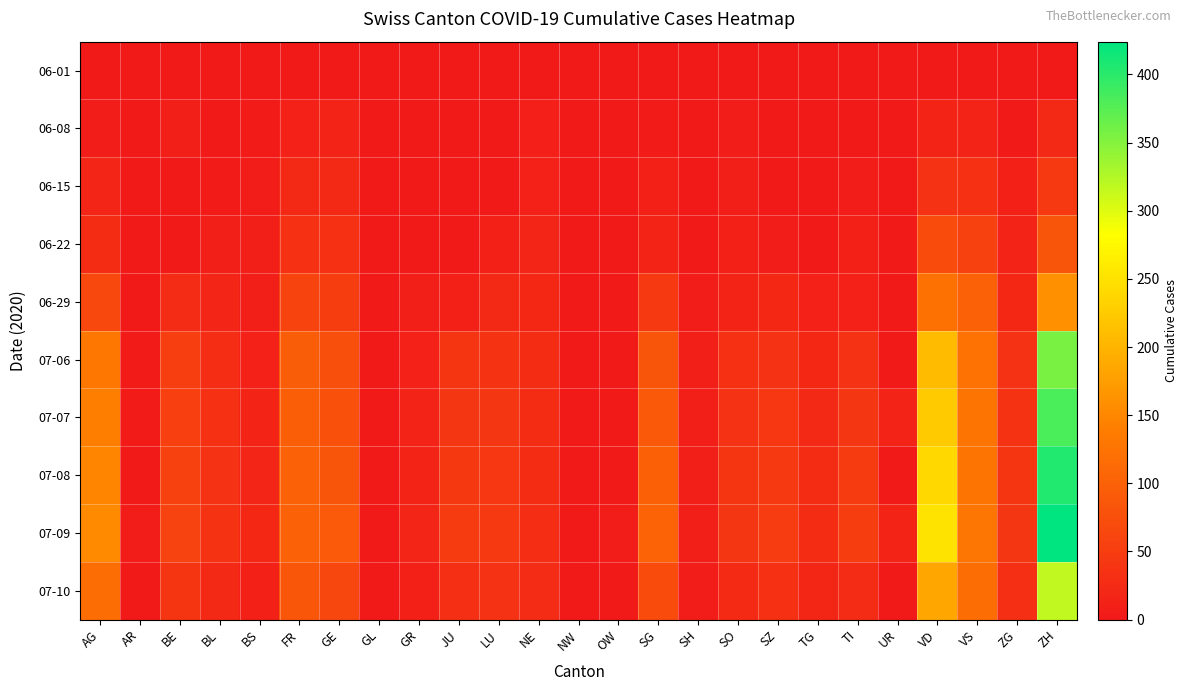

Reading left to right, list all the values displayed in this chart.

06-01: AG=0	AR=0	BE=0	BL=1	BS=0	FR=0	GE=1	GL=0	GR=0	JU=0	LU=0	NE=0	NW=0	OW=0	SG=0	SH=0	SO=0	SZ=0	TG=0	TI=0	UR=0	VD=0	VS=1	ZG=0	ZH=0
06-08: AG=5	AR=0	BE=8	BL=3	BS=4	FR=13	GE=14	GL=0	GR=1	JU=0	LU=1	NE=9	NW=0	OW=0	SG=4	SH=1	SO=6	SZ=0	TG=1	TI=1	UR=0	VD=16	VS=14	ZG=1	ZH=23
06-15: AG=17	AR=0	BE=0	BL=4	BS=5	FR=22	GE=22	GL=0	GR=2	JU=1	LU=3	NE=12	NW=0	OW=0	SG=11	SH=3	SO=8	SZ=1	TG=1	TI=6	UR=0	VD=35	VS=32	ZG=11	ZH=45
06-22: AG=28	AR=0	BE=0	BL=7	BS=7	FR=32	GE=32	GL=0	GR=3	JU=3	LU=10	NE=18	NW=0	OW=0	SG=16	SH=3	SO=11	SZ=6	TG=3	TI=11	UR=0	VD=71	VS=56	ZG=14	ZH=83
06-29: AG=65	AR=2	BE=25	BL=17	BS=7	FR=61	GE=51	GL=1	GR=8	JU=11	LU=23	NE=21	NW=0	OW=1	SG=46	SH=5	SO=16	SZ=21	TG=12	TI=13	UR=2	VD=121	VS=101	ZG=21	ZH=162
07-06: AG=132	AR=4	BE=52	BL=29	BS=12	FR=95	GE=75	GL=1	GR=13	JU=39	LU=37	NE=27	NW=0	OW=2	SG=83	SH=7	SO=32	SZ=35	TG=21	TI=36	UR=0	VD=208	VS=123	ZG=36	ZH=357
07-07: AG=140	AR=4	BE=53	BL=32	BS=15	FR=97	GE=79	GL=2	GR=14	JU=41	LU=40	NE=27	NW=0	OW=2	SG=89	SH=8	SO=35	SZ=42	TG=23	TI=40	UR=14	VD=224	VS=126	ZG=38	ZH=382
07-08: AG=147	AR=0	BE=57	BL=35	BS=18	FR=100	GE=83	GL=2	GR=16	JU=44	LU=42	NE=27	NW=1	OW=2	SG=98	SH=8	SO=39	SZ=46	TG=27	TI=48	UR=0	VD=240	VS=126	ZG=39	ZH=405
07-09: AG=153	AR=5	BE=59	BL=38	BS=21	FR=101	GE=91	GL=3	GR=18	JU=47	LU=46	NE=29	NW=1	OW=5	SG=104	SH=8	SO=41	SZ=49	TG=27	TI=50	UR=16	VD=252	VS=128	ZG=41	ZH=424
07-10: AG=116	AR=0	BE=39	BL=23	BS=10	FR=85	GE=63	GL=1	GR=11	JU=30	LU=35	NE=26	NW=0	OW=1	SG=70	SH=5	SO=24	SZ=32	TG=19	TI=26	UR=0	VD=185	VS=116	ZG=31	ZH=317